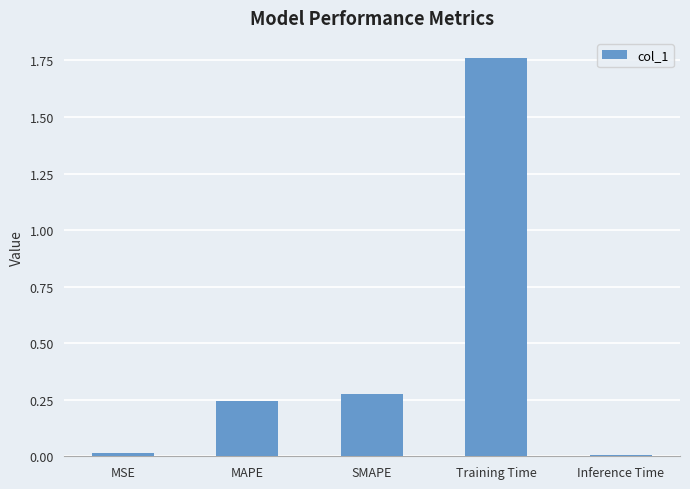

What is the sum of all values?

2.3